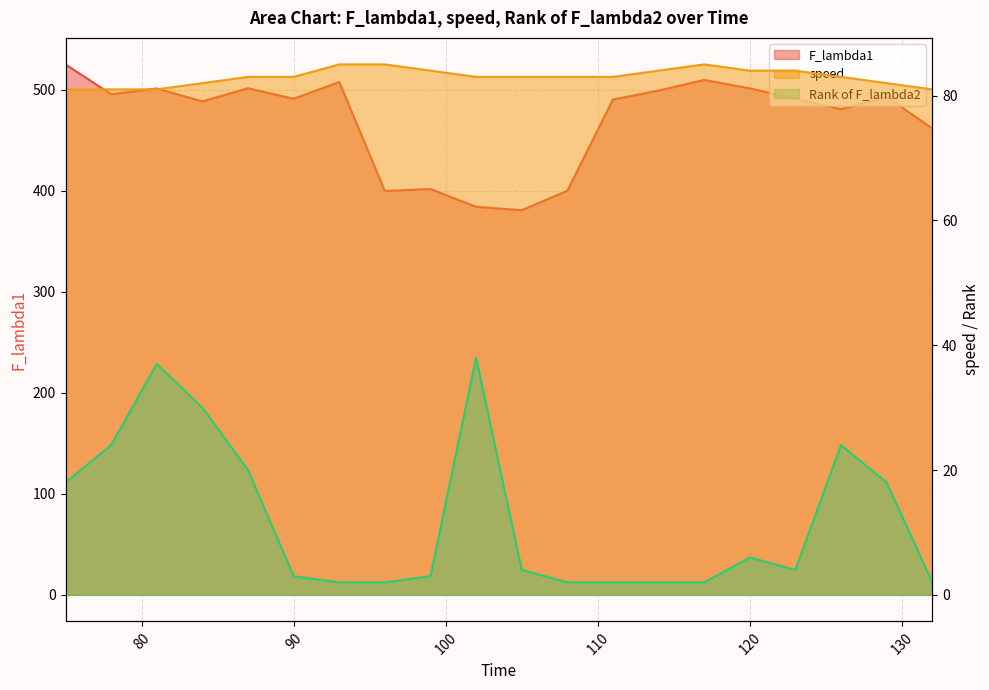

Reading left to right, extract all data points from this chart.

F_lambda1: 524.9	495.3	501.0	488.3	501.3	490.9	507.4	399.7	401.6	384.0	380.6	399.9	490.2	499.0	509.6	501.2	491.1	480.5	492.9	461.5
speed: 81.0	81.0	81.0	82.0	83.0	83.0	85.0	85.0	84.0	83.0	83.0	83.0	83.0	84.0	85.0	84.0	84.0	83.0	82.0	81.0
Rank of F_lambda2: 18.0	24.0	37.0	30.0	20.0	3.0	2.0	2.0	3.0	38.0	4.0	2.0	2.0	2.0	2.0	6.0	4.0	24.0	18.0	2.0